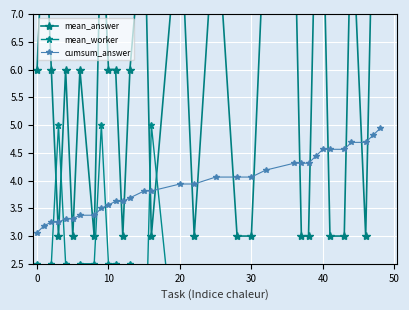

True or false: mean_answer has a value of 4.6 at 0.

False